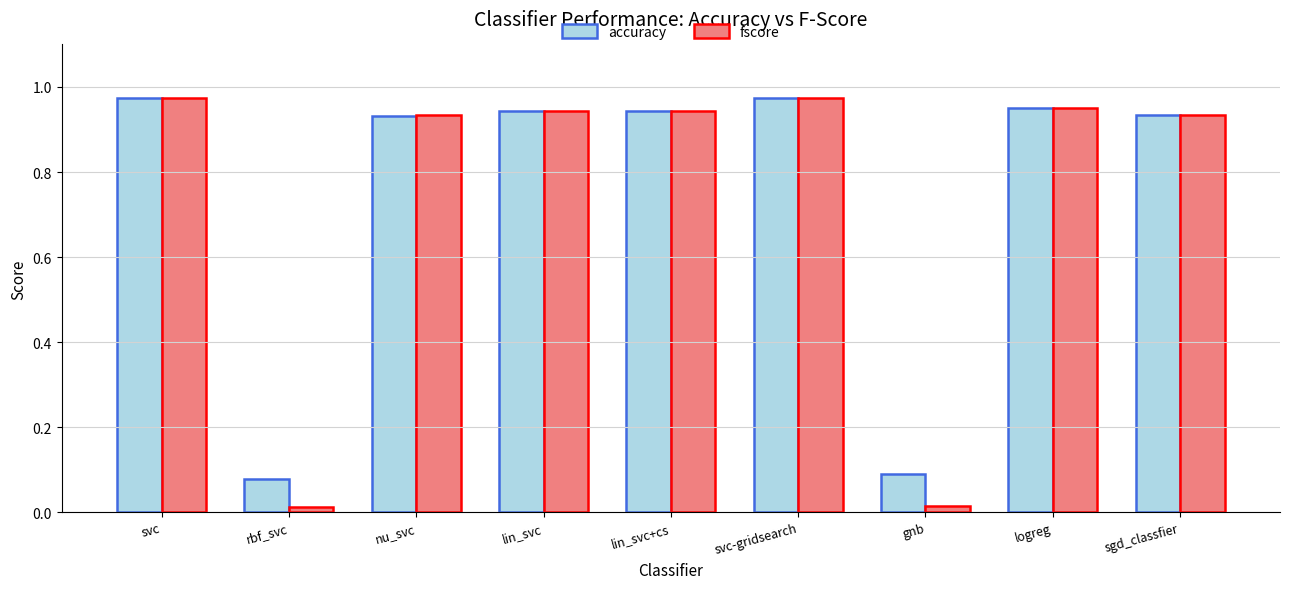

What is the sum of all accuracy values?

6.8